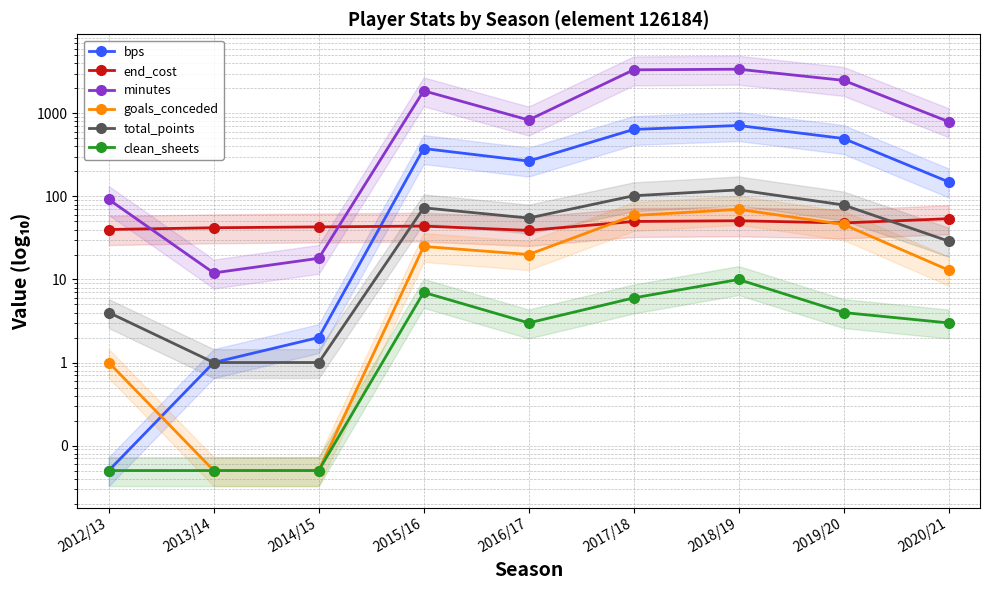

At how many categories does at least one series exceed 3020?

2